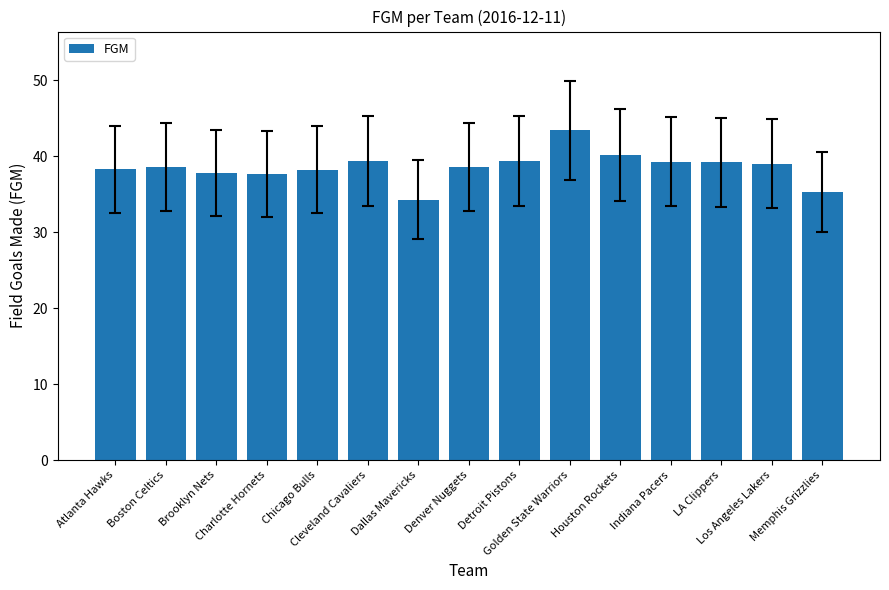

What is the value of the 5th bar from the left?

38.2